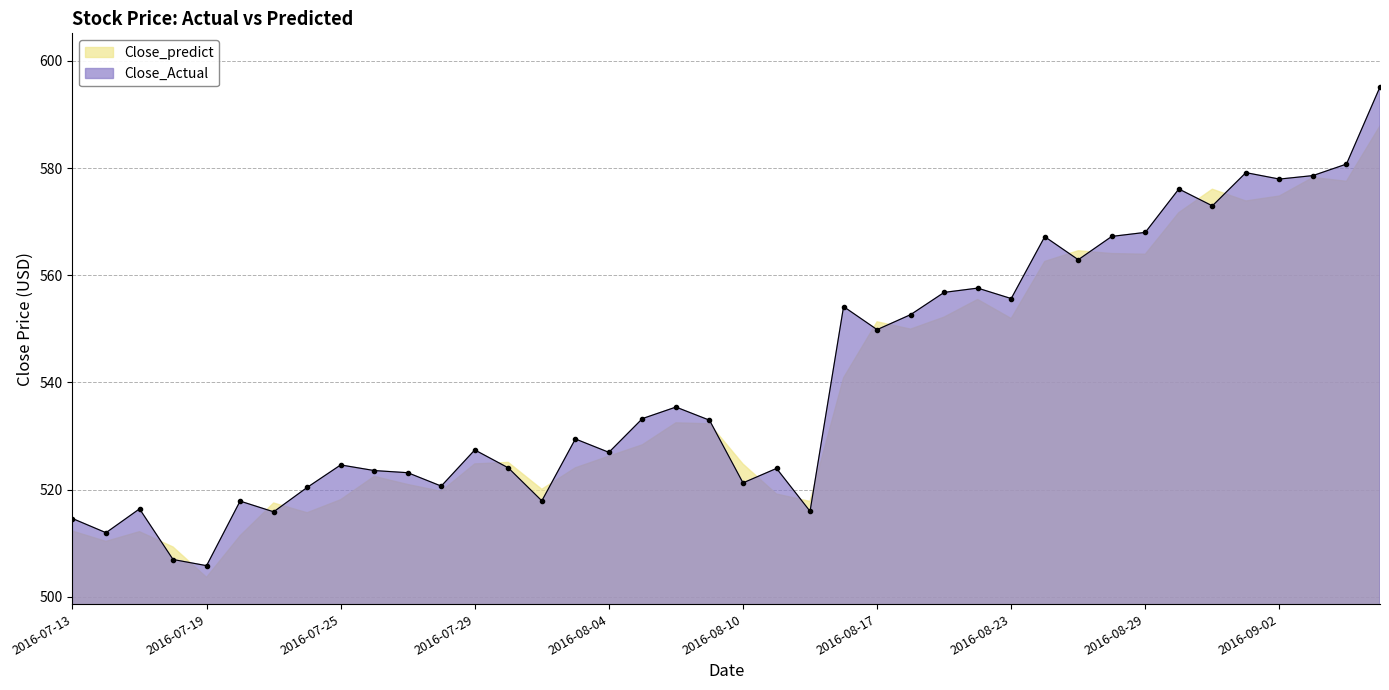

List the labels in order of value, smallest first.

2016-07-19, 2016-07-18, 2016-07-14, 2016-07-13, 2016-07-21, 2016-08-12, 2016-07-15, 2016-07-20, 2016-08-02, 2016-07-22, 2016-07-28, 2016-08-10, 2016-07-27, 2016-07-26, 2016-08-11, 2016-08-01, 2016-07-25, 2016-08-04, 2016-07-29, 2016-08-03, 2016-08-09, 2016-08-05, 2016-08-08, 2016-08-17, 2016-08-18, 2016-08-16, 2016-08-23, 2016-08-19, 2016-08-22, 2016-08-25, 2016-08-24, 2016-08-26, 2016-08-29, 2016-08-31, 2016-08-30, 2016-09-02, 2016-09-06, 2016-09-01, 2016-09-07, 2016-09-08